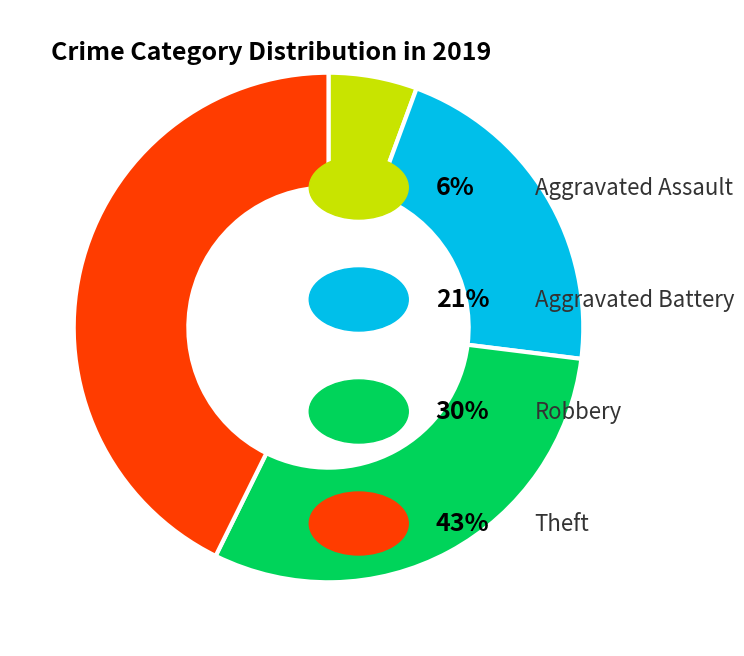

Is there any slice that represents more than half of the pie?

No